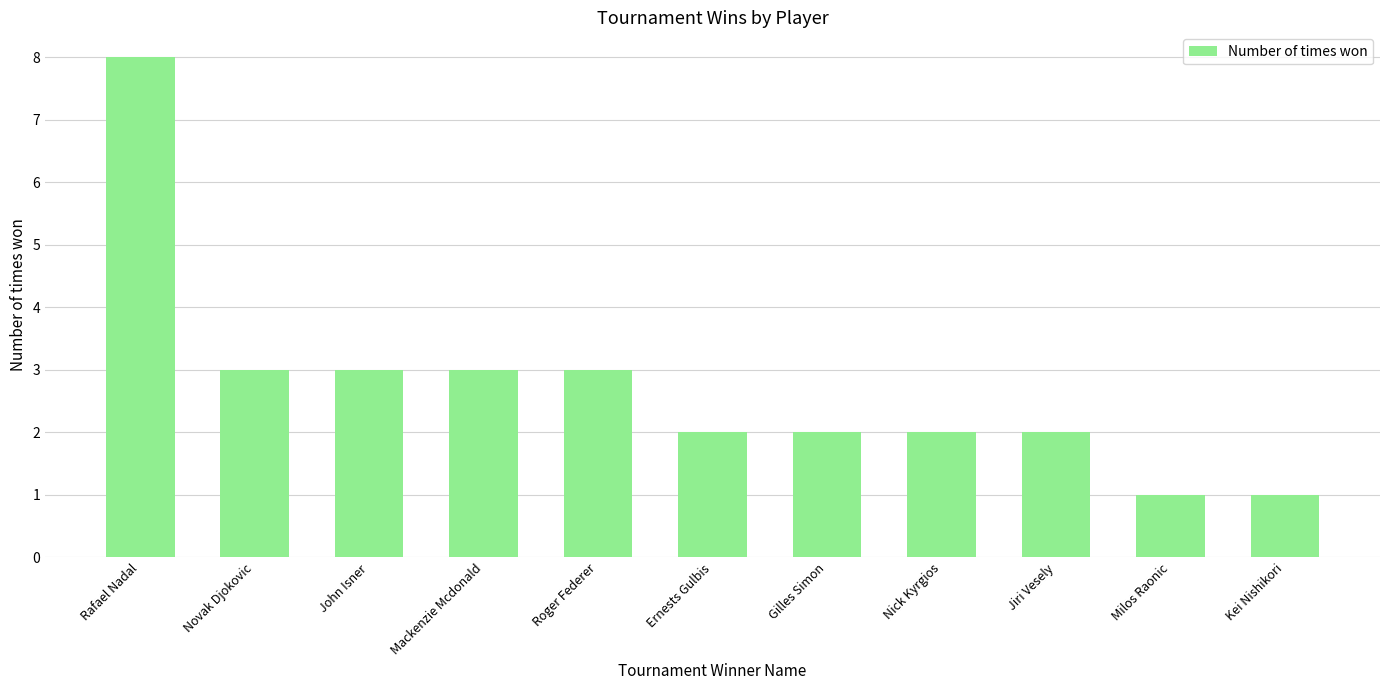

What position from the left is Ernests Gulbis?

6